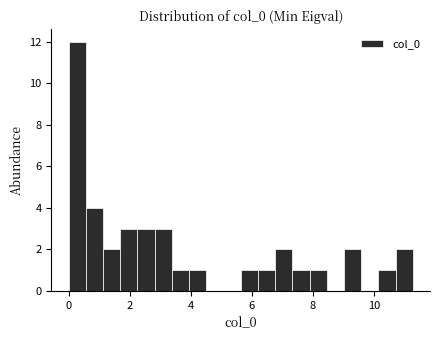

Read against the x-axis, roughly where is the centre of the tallest bar?

0.2